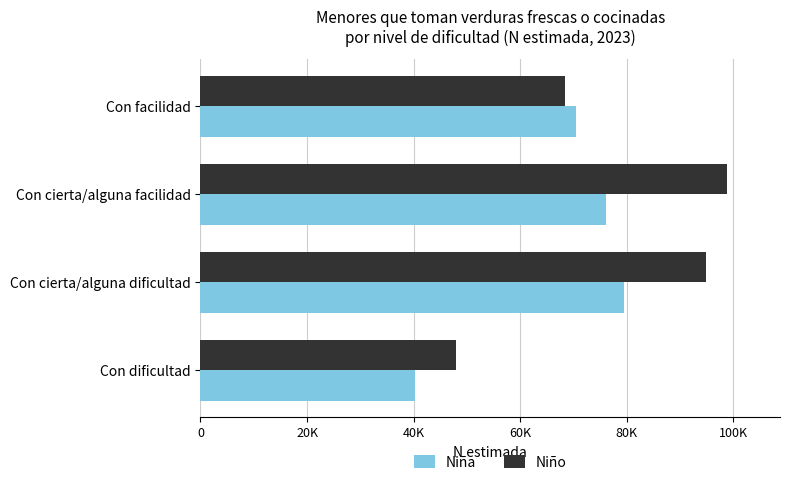

List the series in order of their peak value, highest first.

Niño, Niña